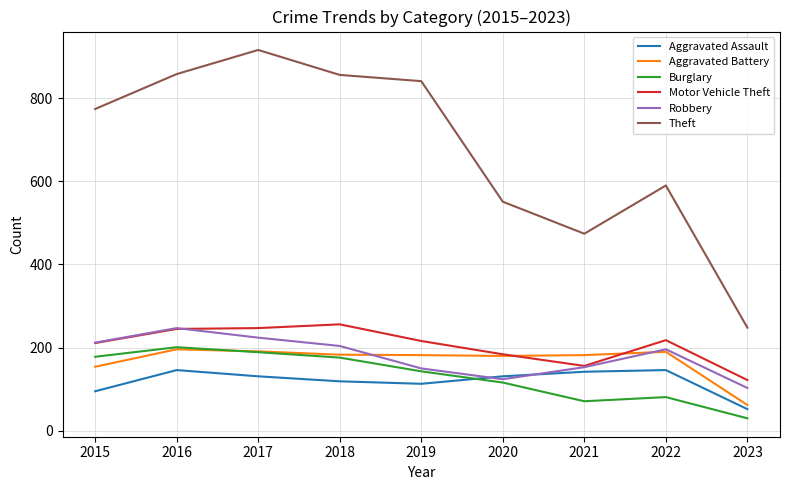

After their last crossing, which series has the higher values: Aggravated Battery or Burglary?

Aggravated Battery